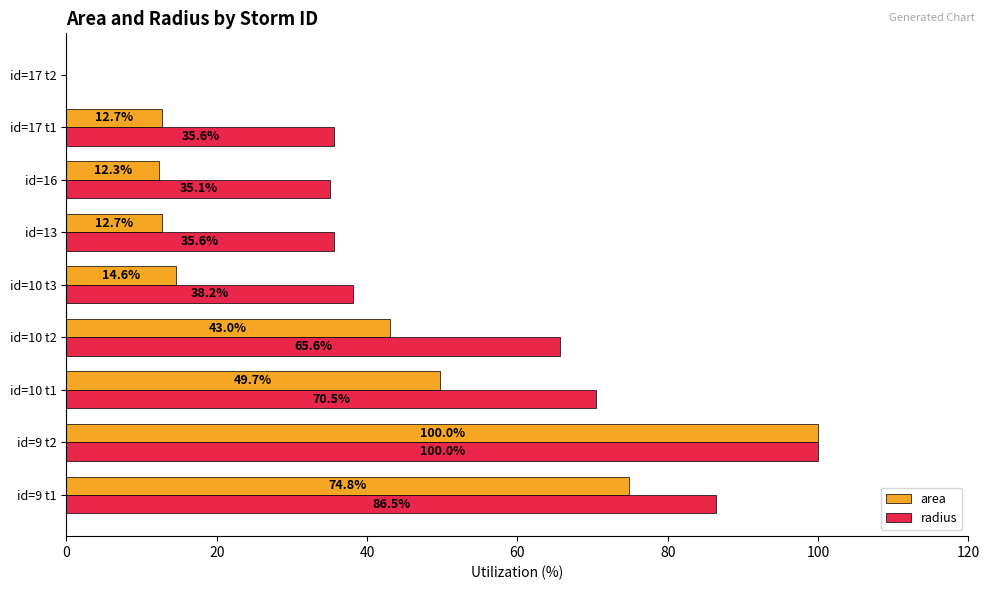

At which category does the chart reach its peak across all series?

id=9 t2